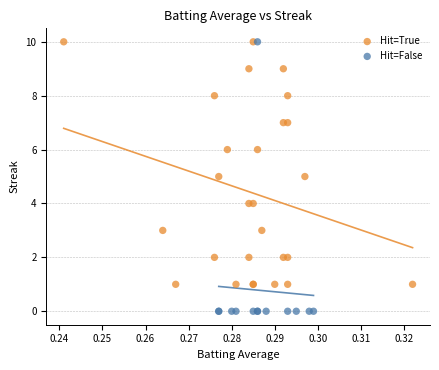

What are all the series names shown in the legend?

Hit=True, Hit=False